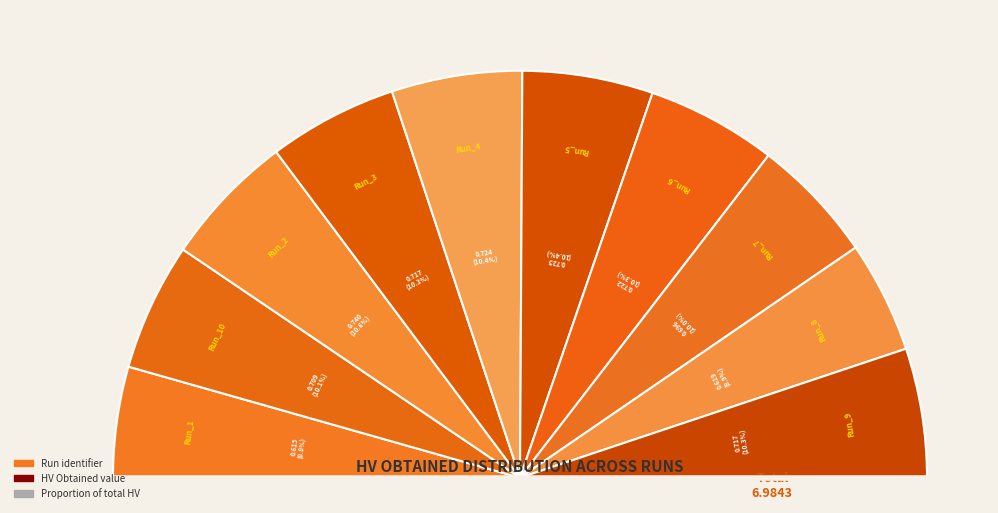

Which category has the biggest portion of the pie?

Run_2